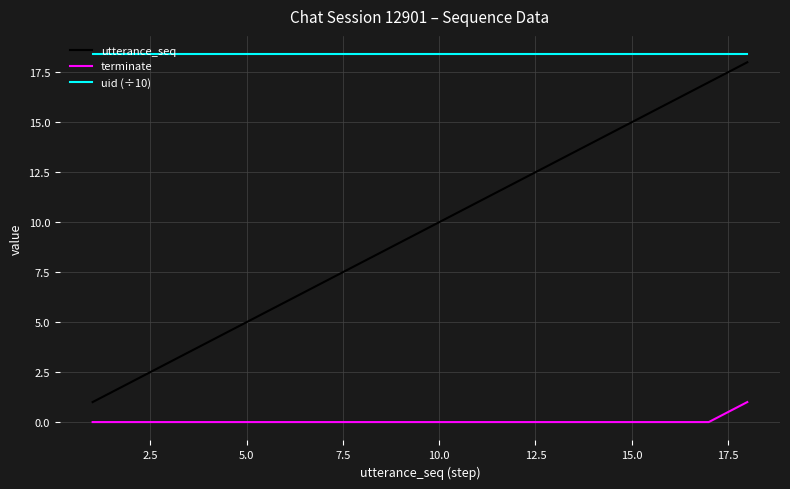

List the series in order of their overall mean, lowest first.

terminate, utterance_seq, uid (÷10)